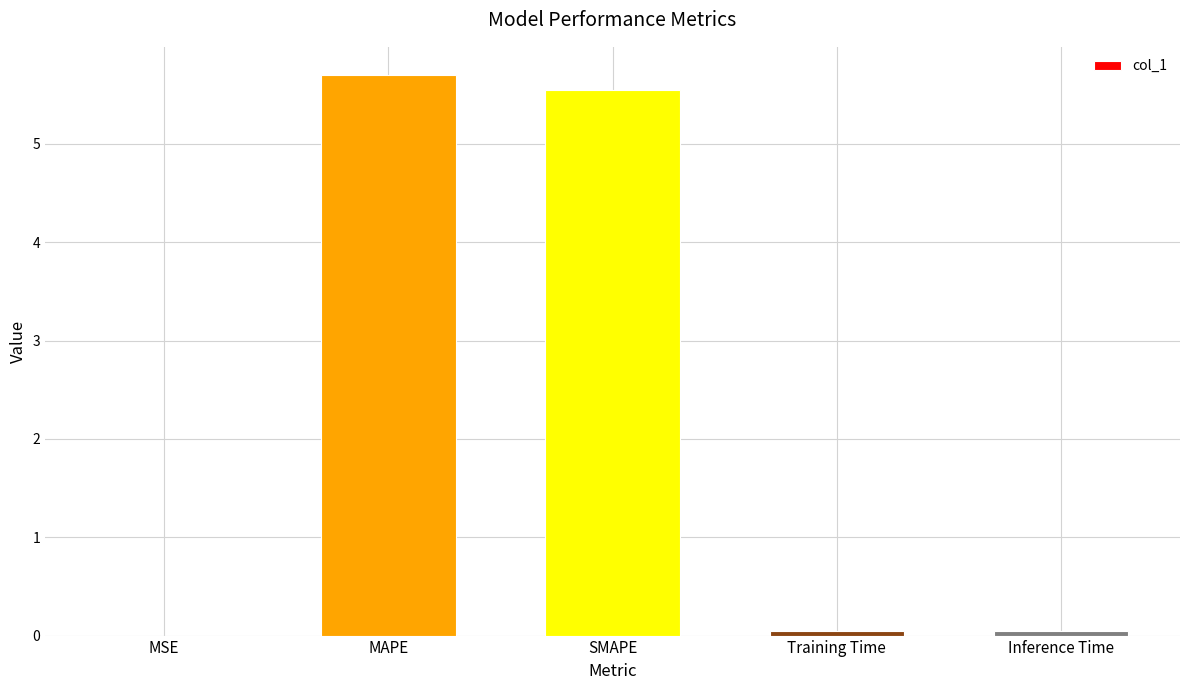

What is the average value?

2.3